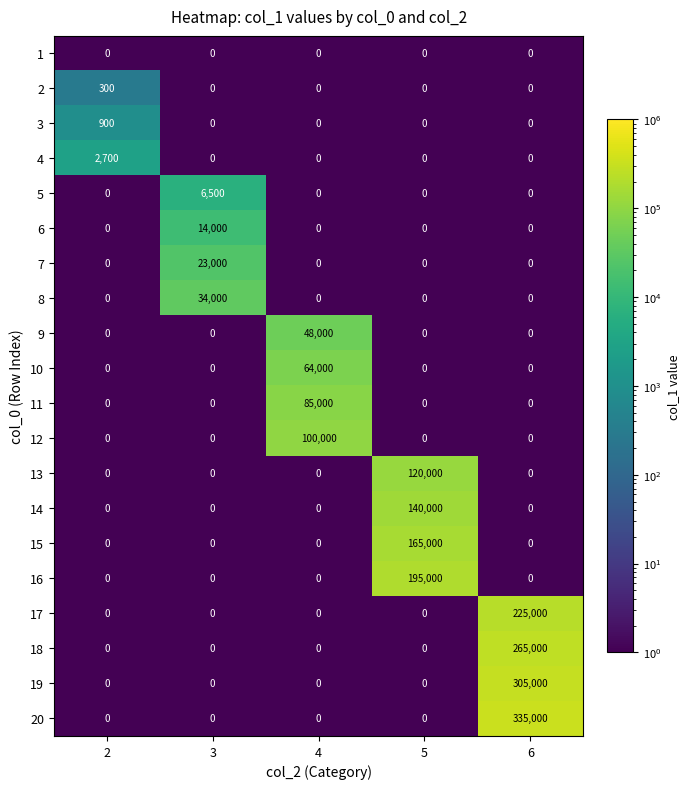

What is the smallest value displayed?

0